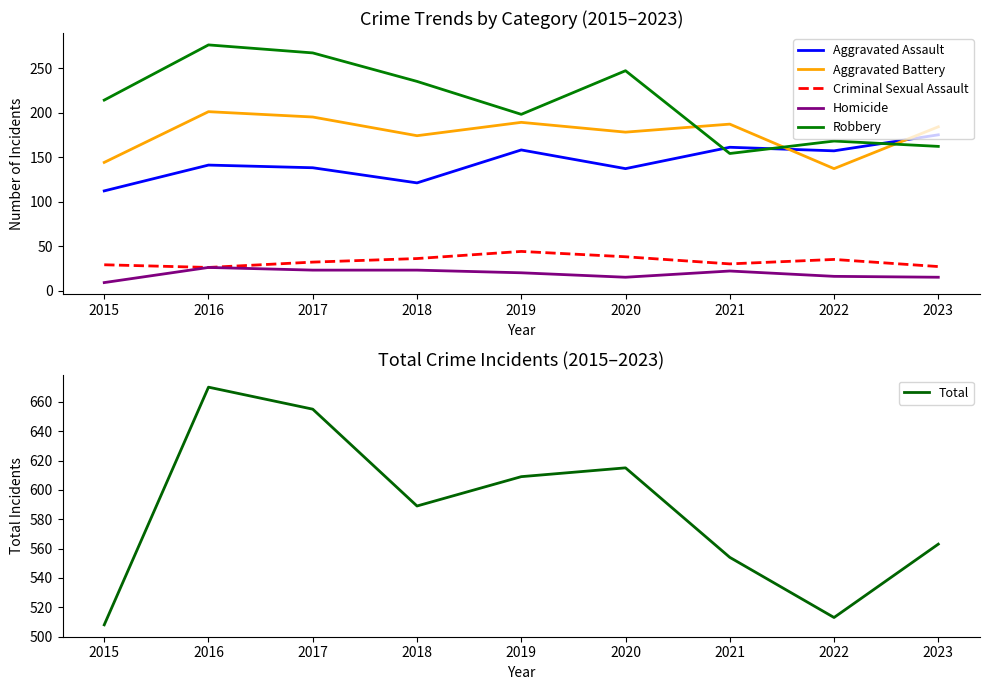

List the series in order of their peak value, highest first.

Total, Robbery, Aggravated Battery, Aggravated Assault, Criminal Sexual Assault, Homicide